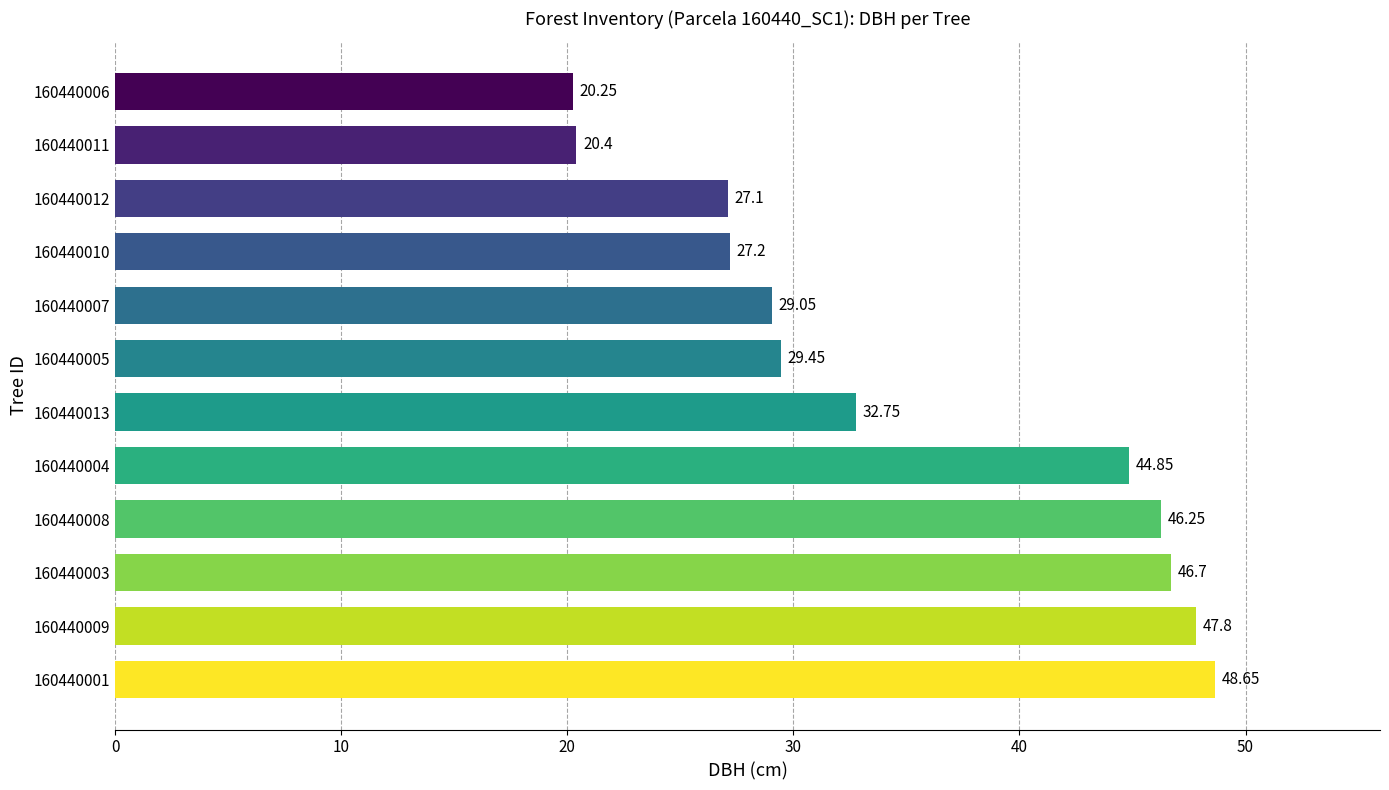

Approximately how many times larger is the value at 160440001 compared to 160440005?

1.7